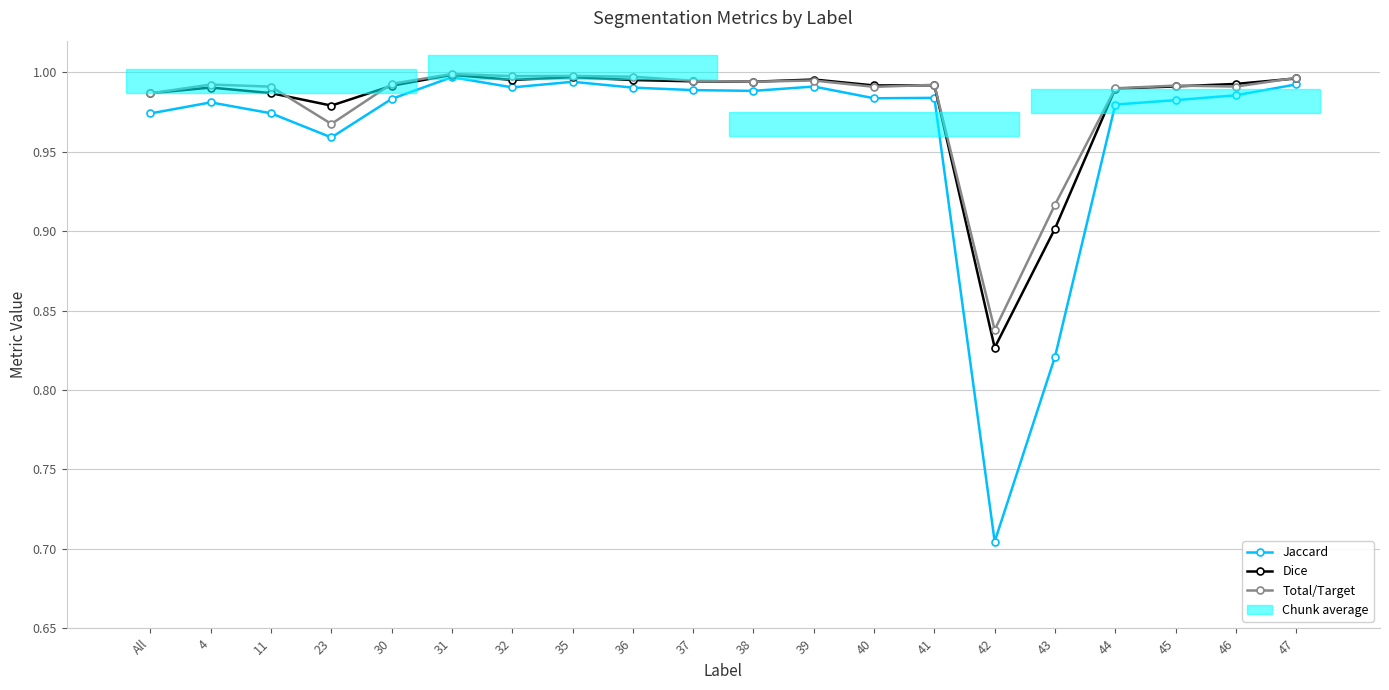

What is the label of the 15th point from the left?

42